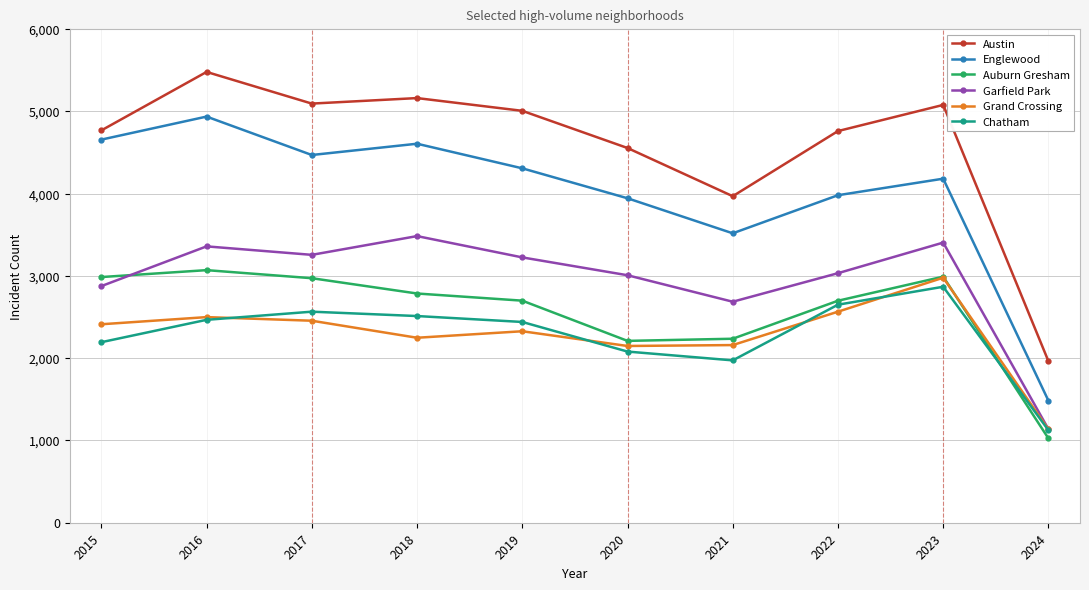

What is the total value across all series at 2021?

16547